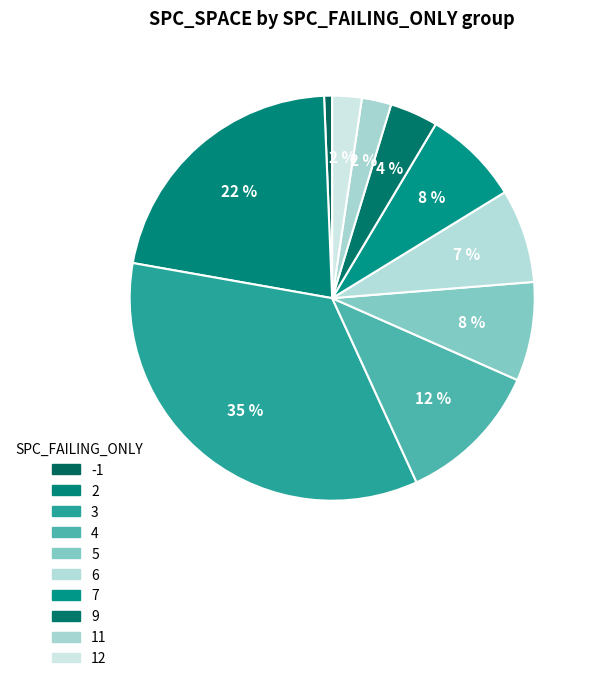

Is the sum of 3 and 2 greater than half?

Yes